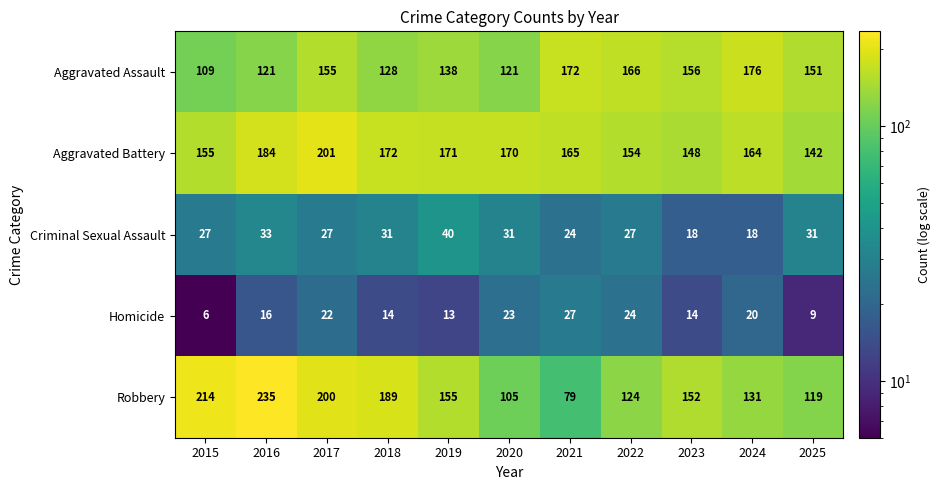

Between 2018 and 2024, which series saw the biggest shift?

Robbery